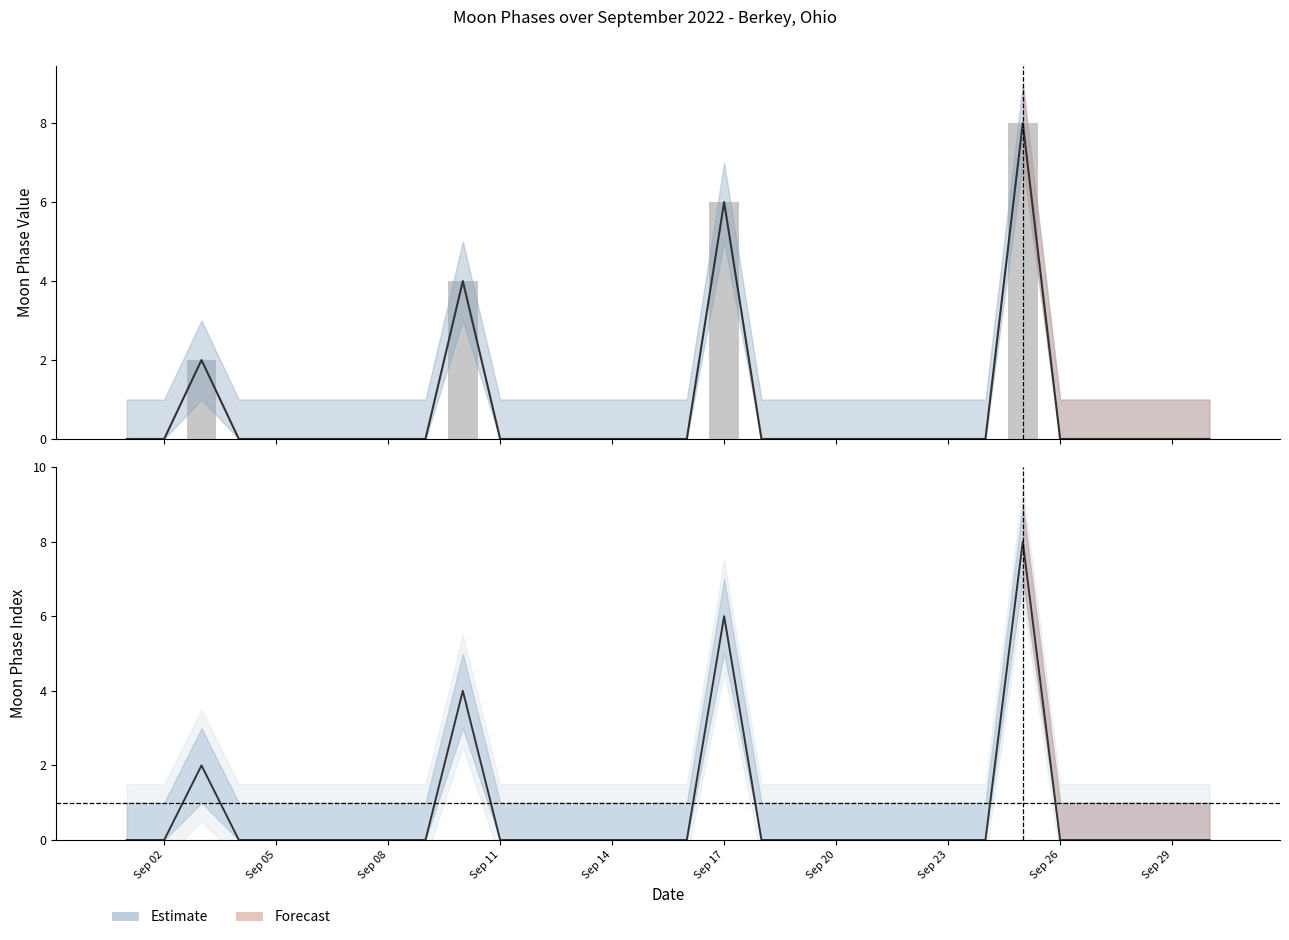

What is the label of the 26th bar from the left?

Sep 26